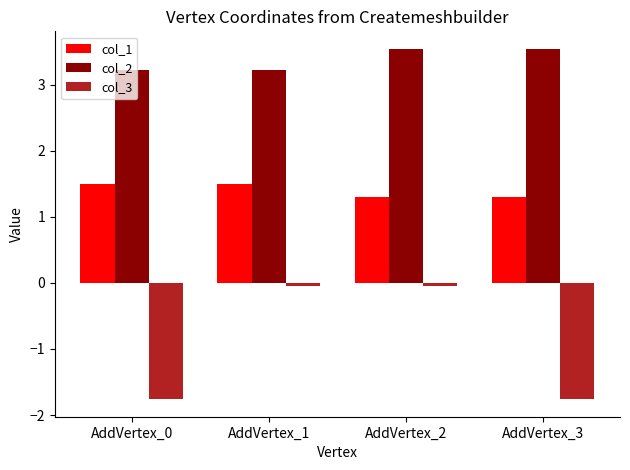

What is the sum of the col_3 values at AddVertex_3 and AddVertex_1?

-1.8